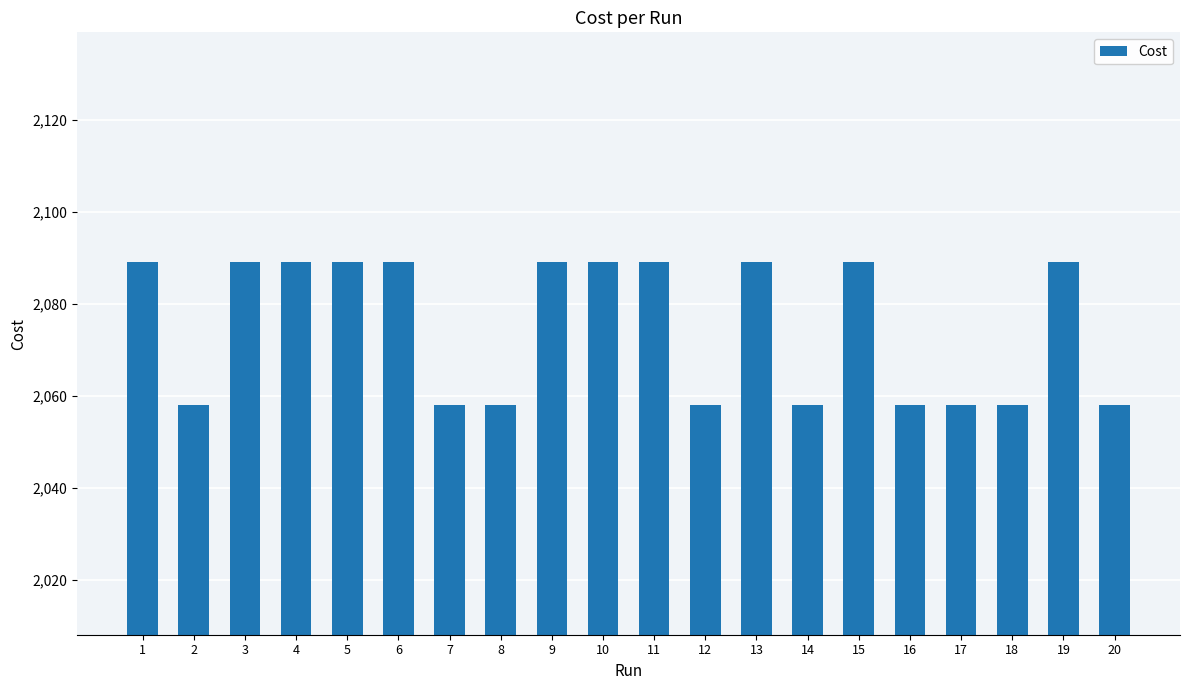

Does the chart contain any negative values?

No